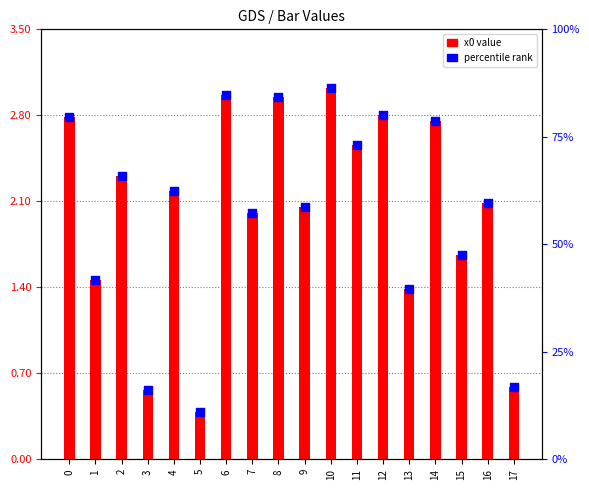

Which series reaches the maximum Y coordinate?

x0